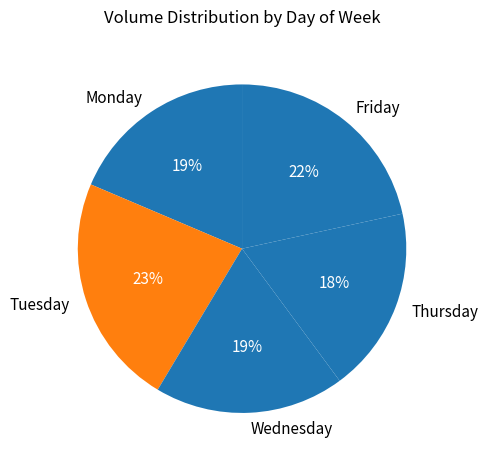

Count the number of slices in the pie.

5